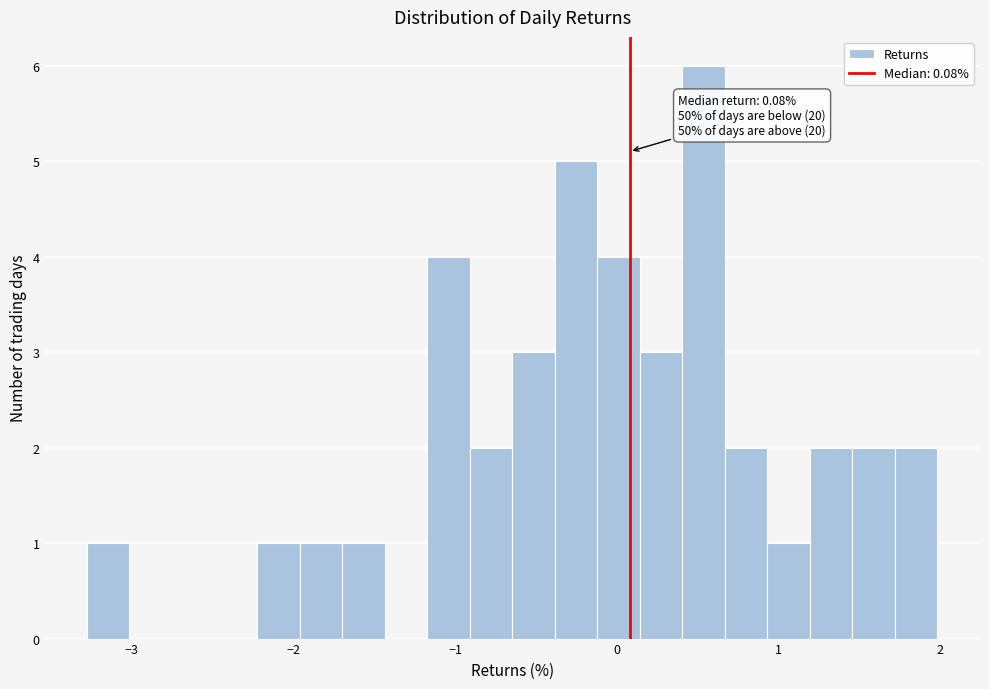

Around what value on the x-axis is the tallest bar? Give the approximate position of its centre, as read against the axis.

0.5